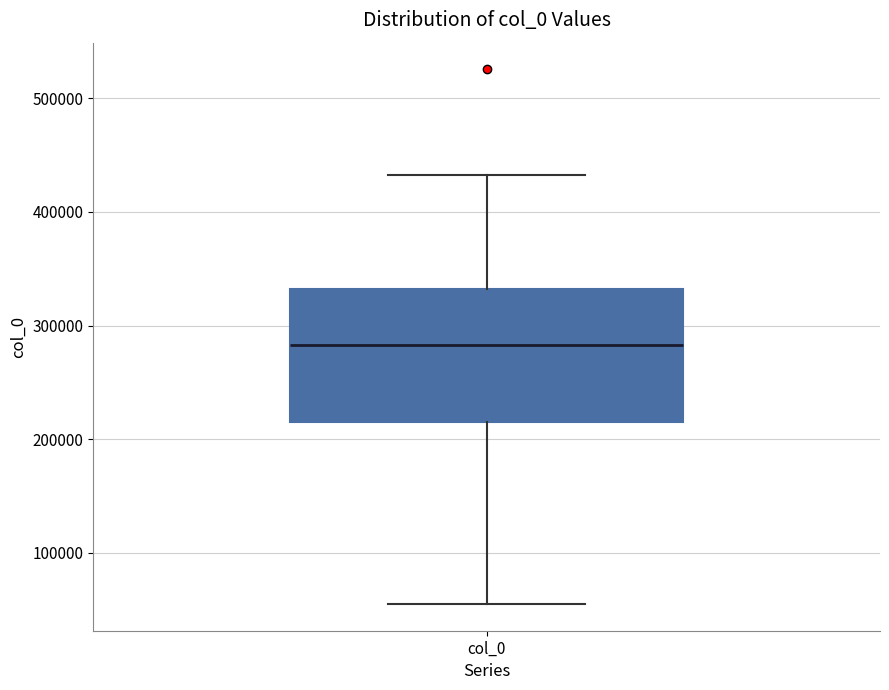

Read this box plot against the y-axis: the position of the median line, the range covered by the box, and the ends of both whiskers. The values are not printed on the chart, so give them approximately, as read against the axis.

median 280000, box 210000 to 330000, whiskers 50000 to 430000